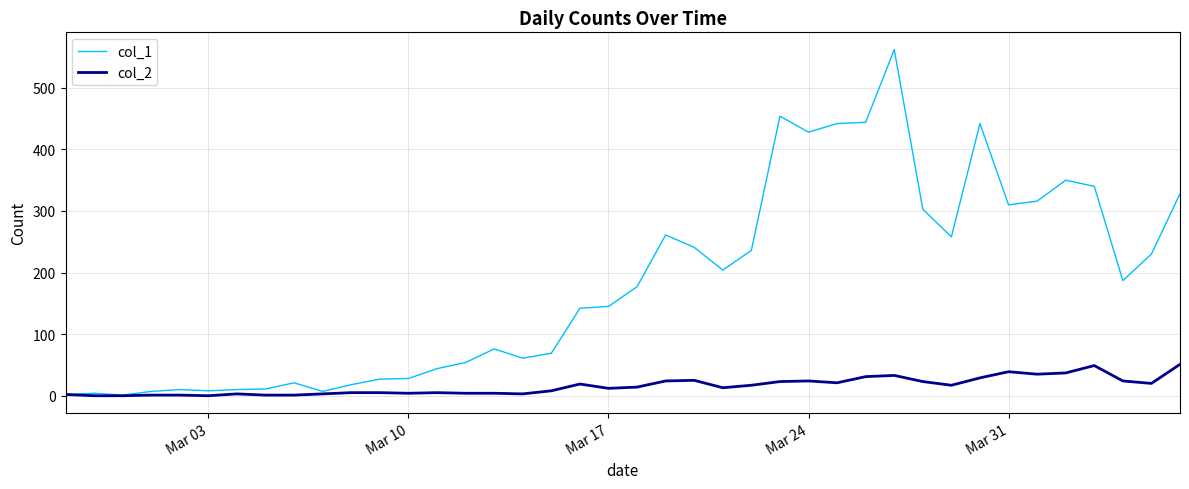

Which series has the widest spread of values?

col_1